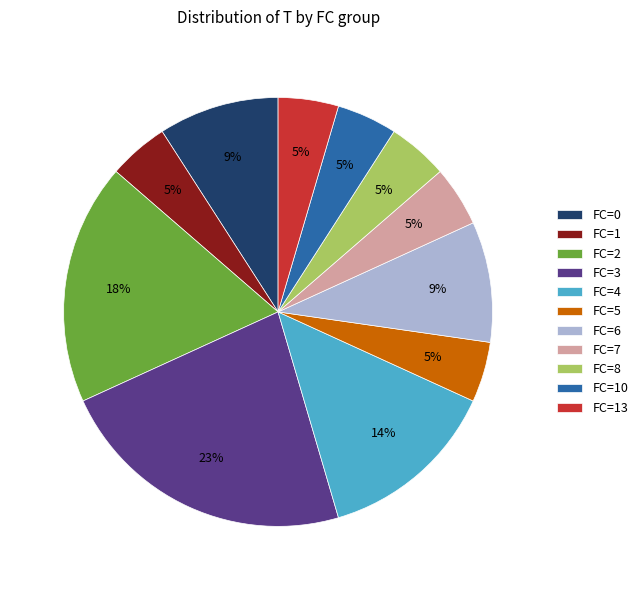

Is the sum of FC=0 and FC=8 greater than half?

No